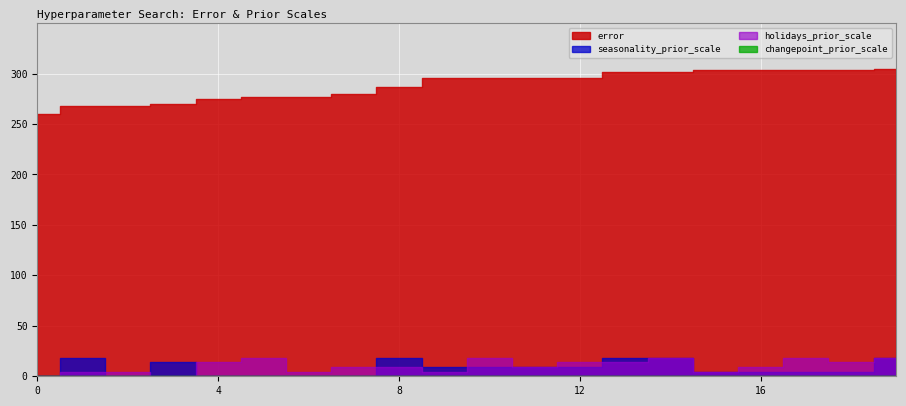

The value of error at 18 is 133.6. True or false?

False